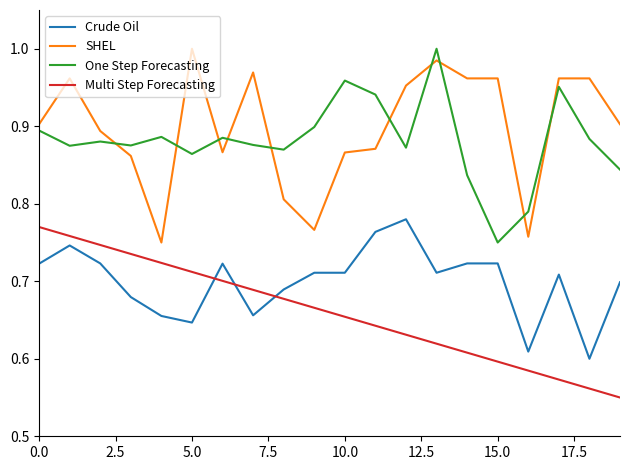

True or false: One Step Forecasting and Multi Step Forecasting cross at least once.

False